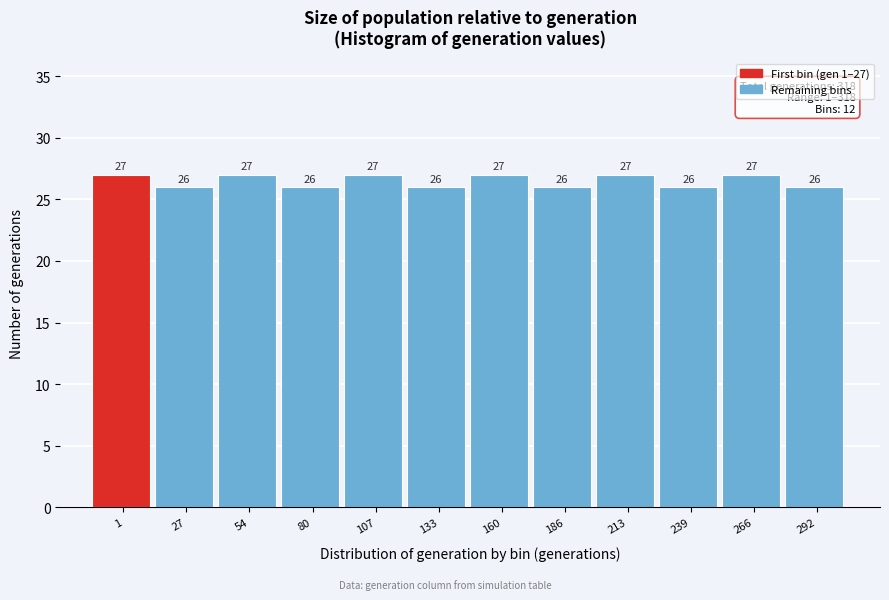

Reading right to left, extract all data points from this chart.

26	27	26	27	26	27	26	27	26	27	26	27